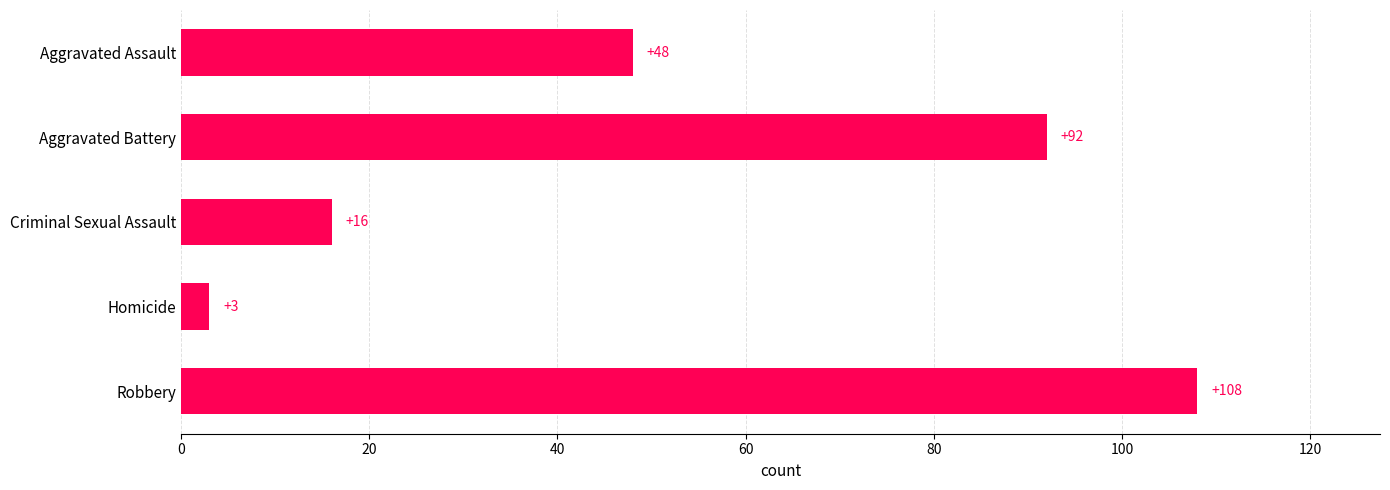

Between Criminal Sexual Assault and Robbery, which is larger?

Robbery